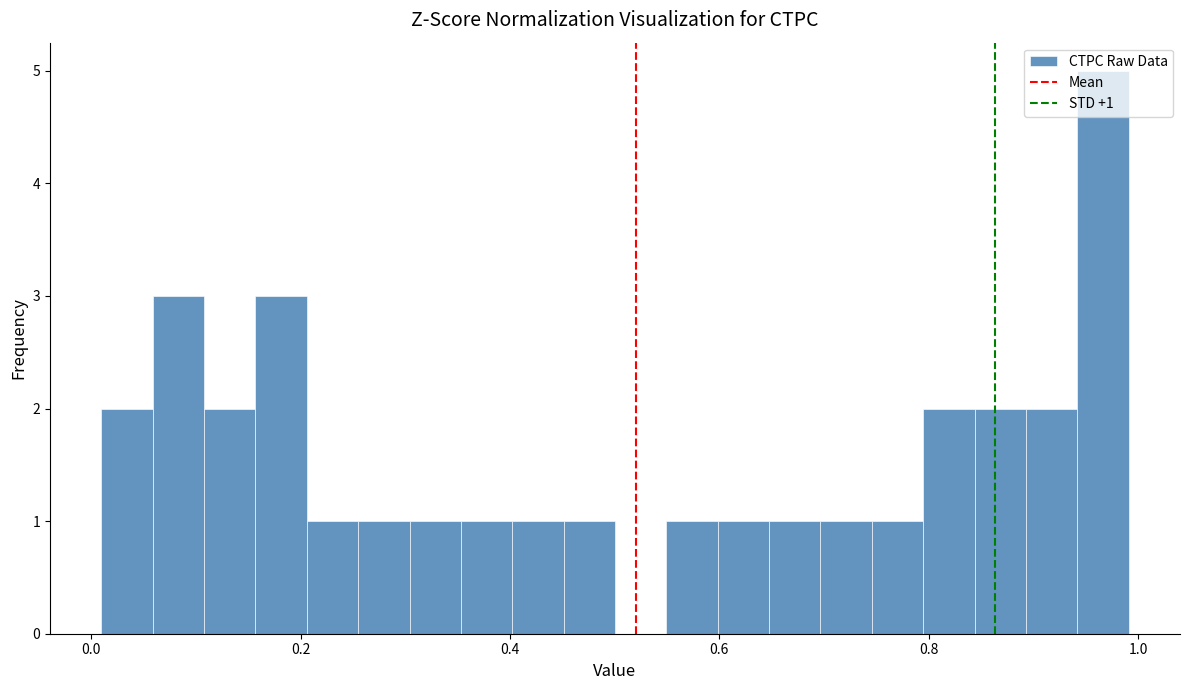

Around what value on the x-axis is the tallest bar? Give the approximate position of its centre, as read against the axis.

0.96